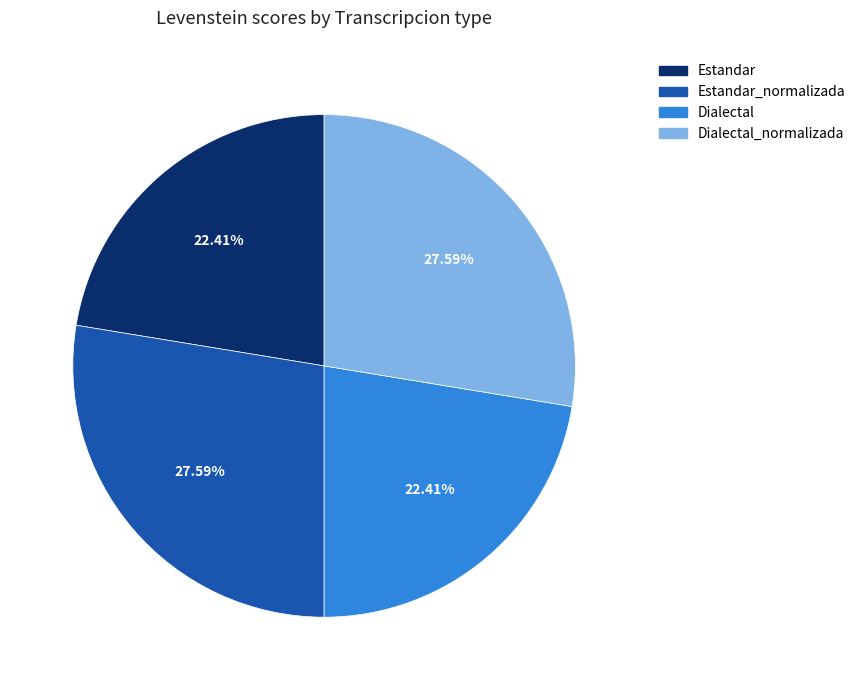

Combined, what portion of the pie is Estandar_normalizada and Dialectal?

50.0%